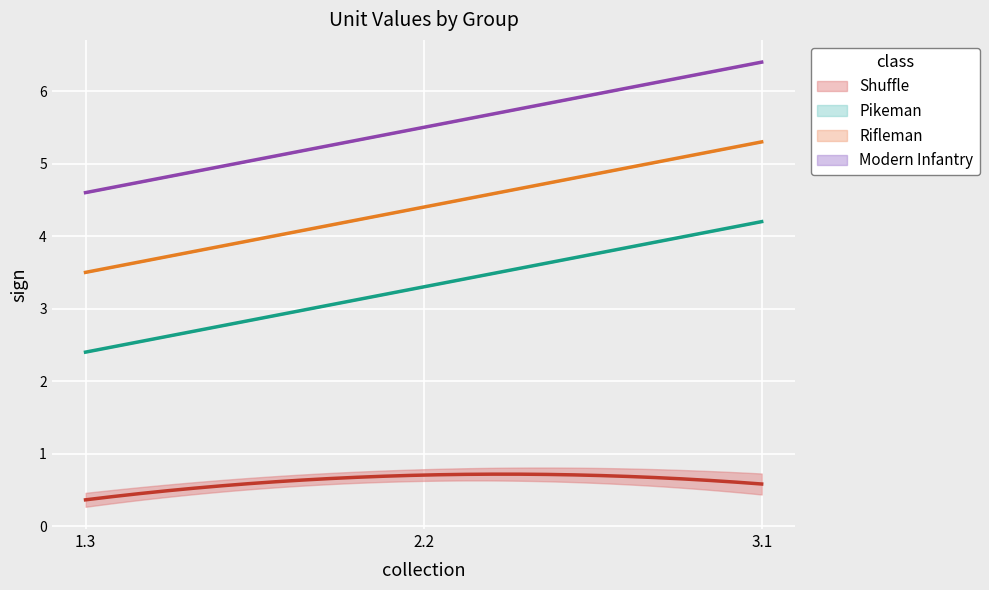

What is the highest value of the Pikeman series?

4.2